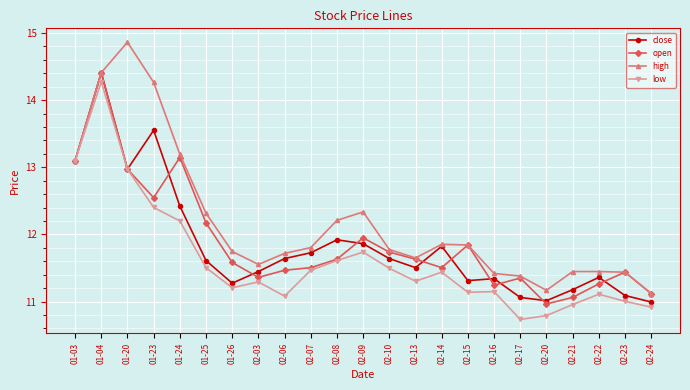

Where is the first local maximum for close?

01-04